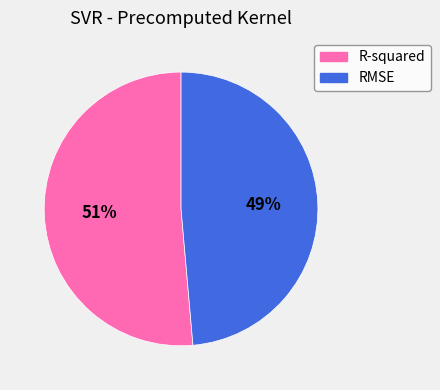

To the nearest percent, what is the average slice percentage?

50%